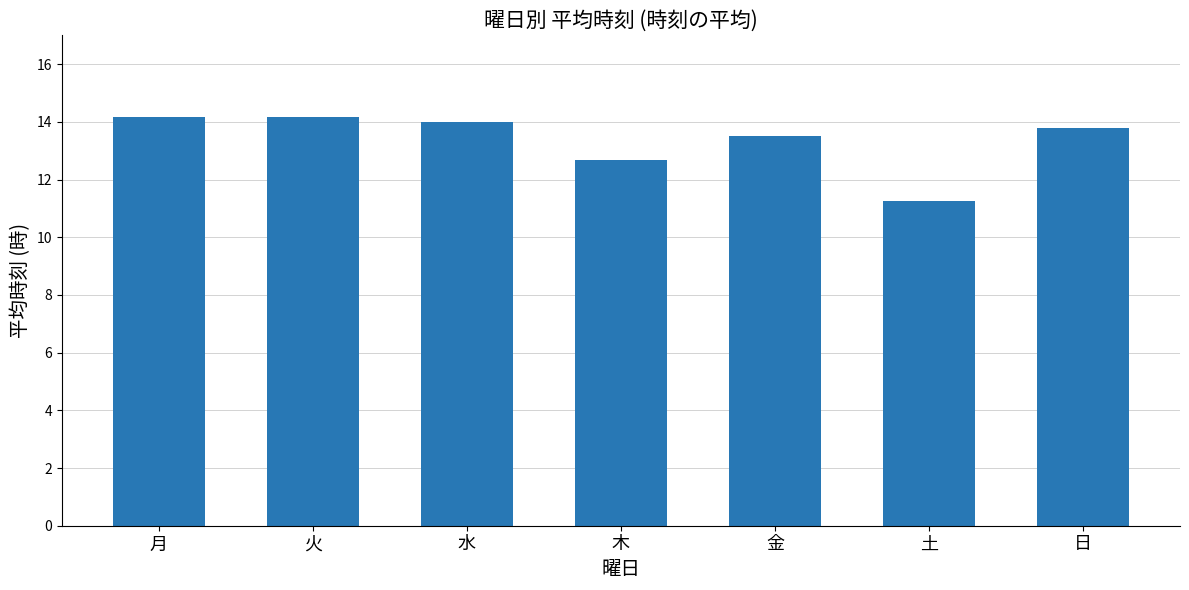

What is the maximum value shown in the chart?

14.2